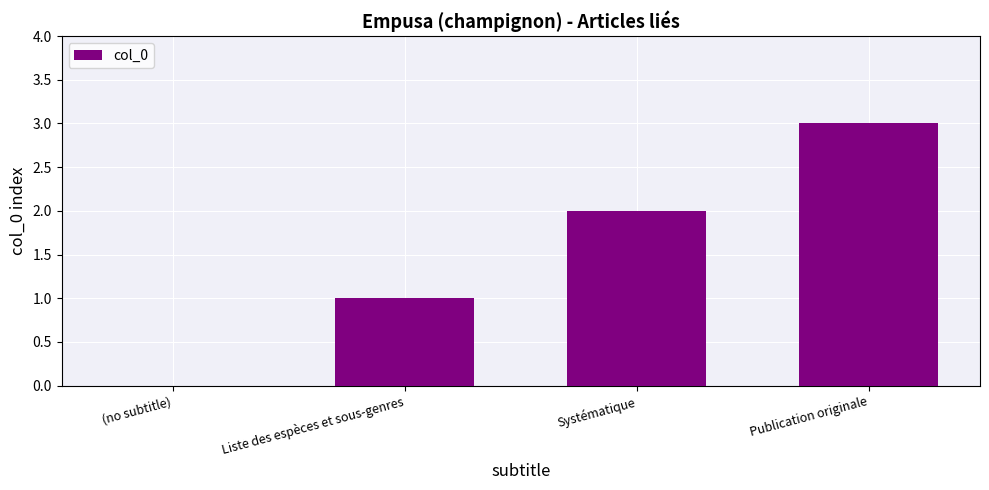

Count the number of data series in this chart.

1